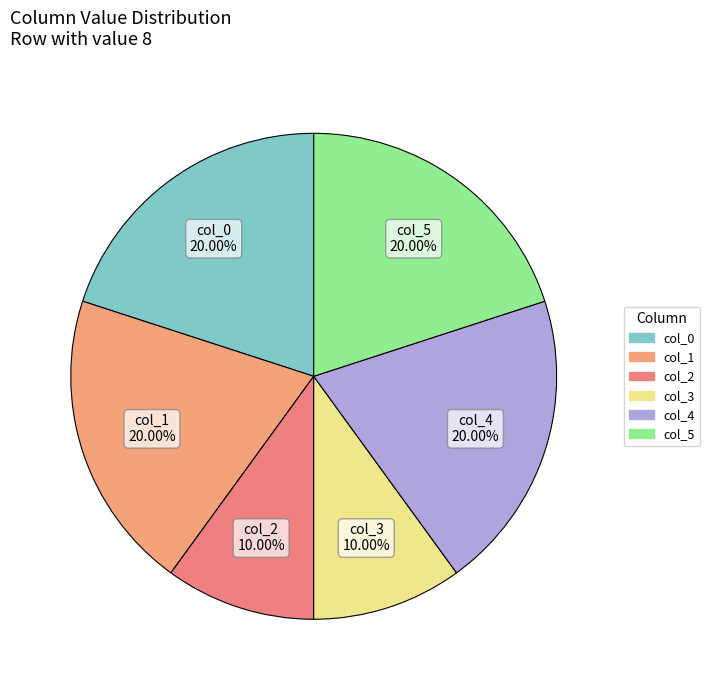

Combined, do col_2 and col_1 account for over 50%?

No